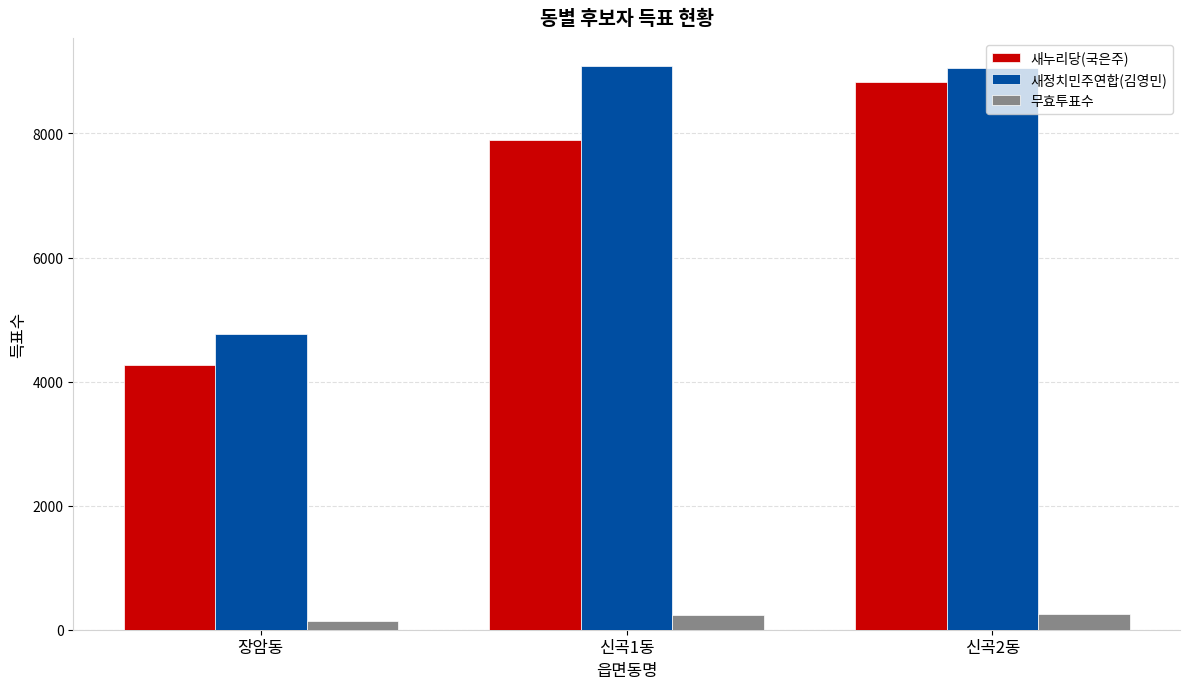

What is the label of the 1st bar from the right?

신곡2동